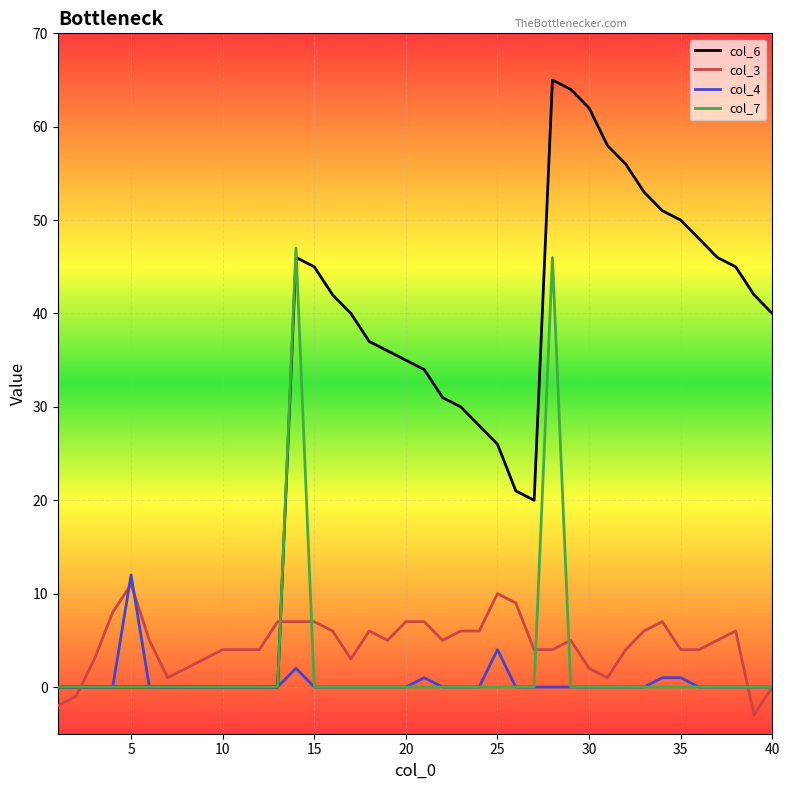

Which series has the largest total across all categories?

col_6